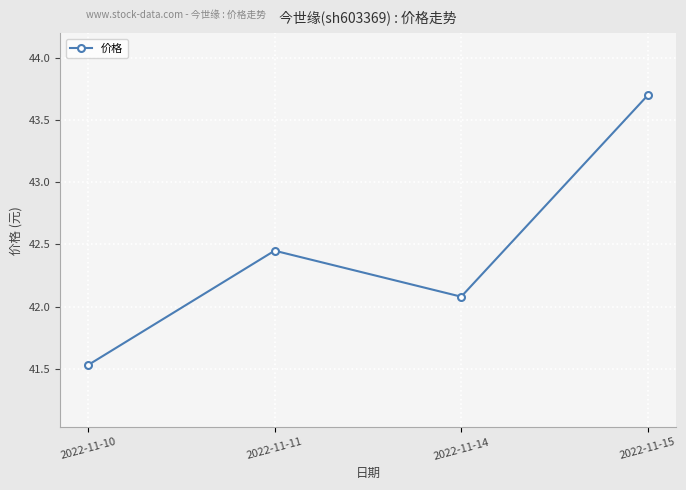

Is it true that the value at 2022-11-10 is 11.4?

False